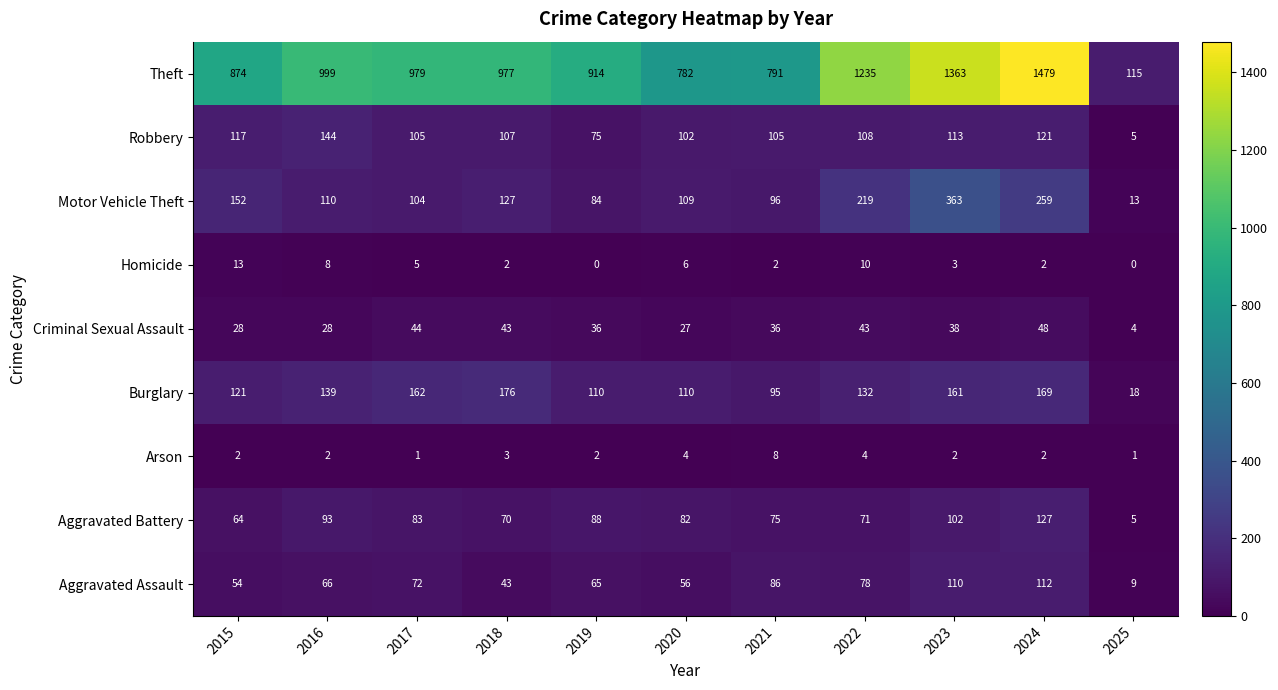

What is the difference between the maximum and second lowest values in the Homicide series?

13